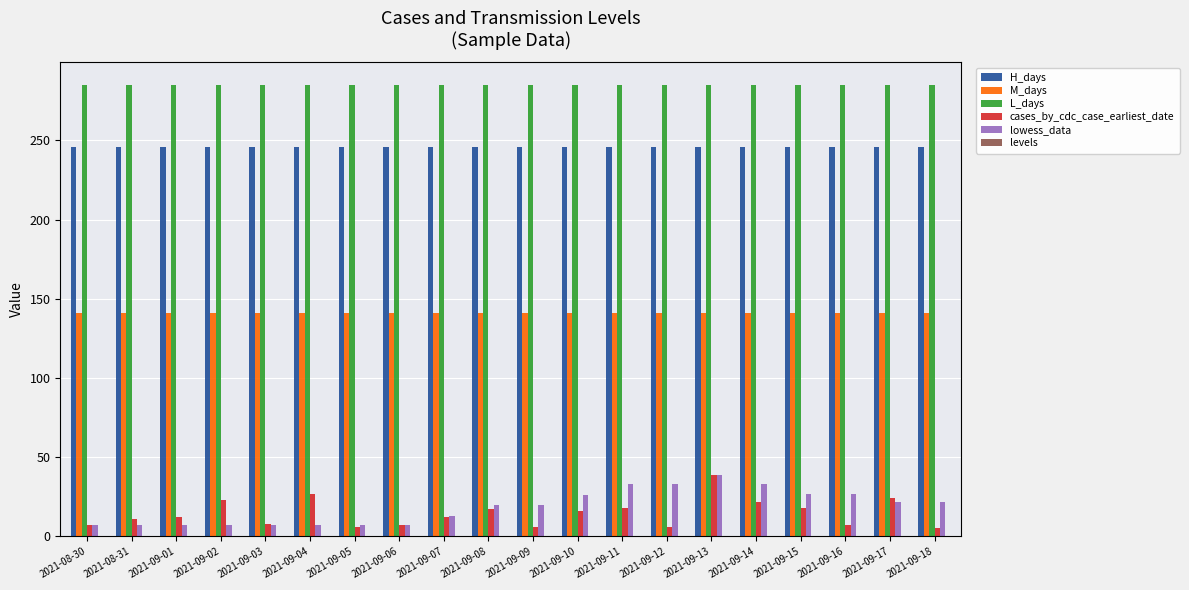

The value of M_days at 2021-09-13 is 86. True or false?

False